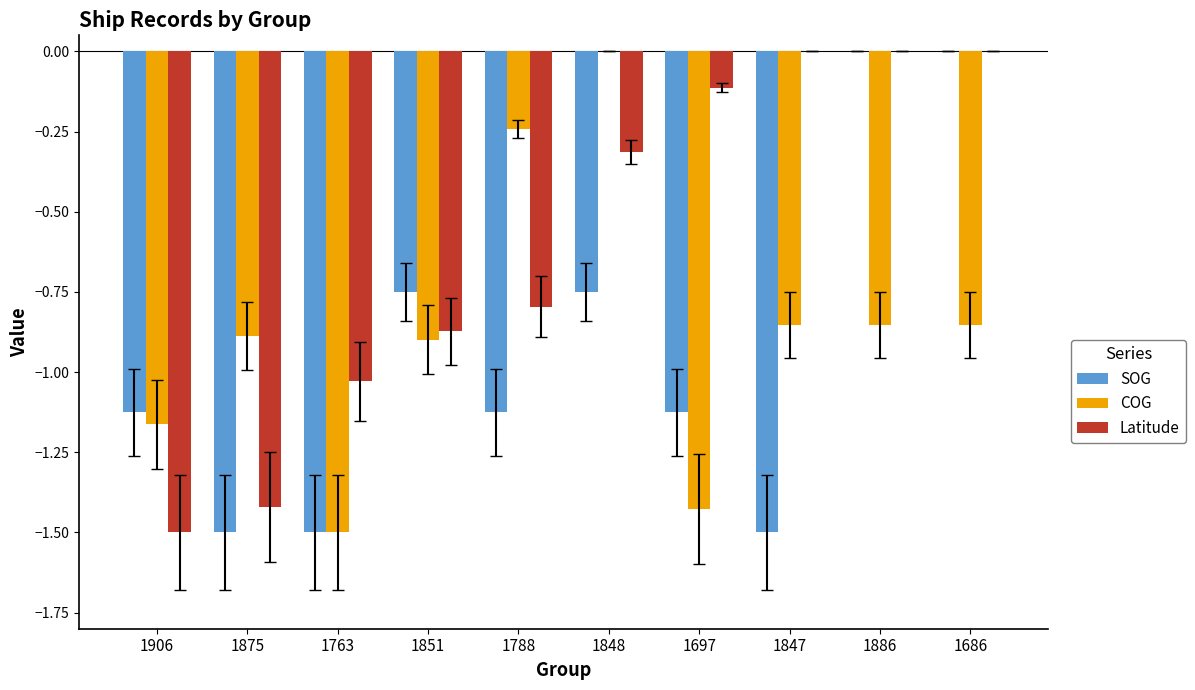

Is the value of COG at 1763 greater than the value of Latitude at 1788?

No